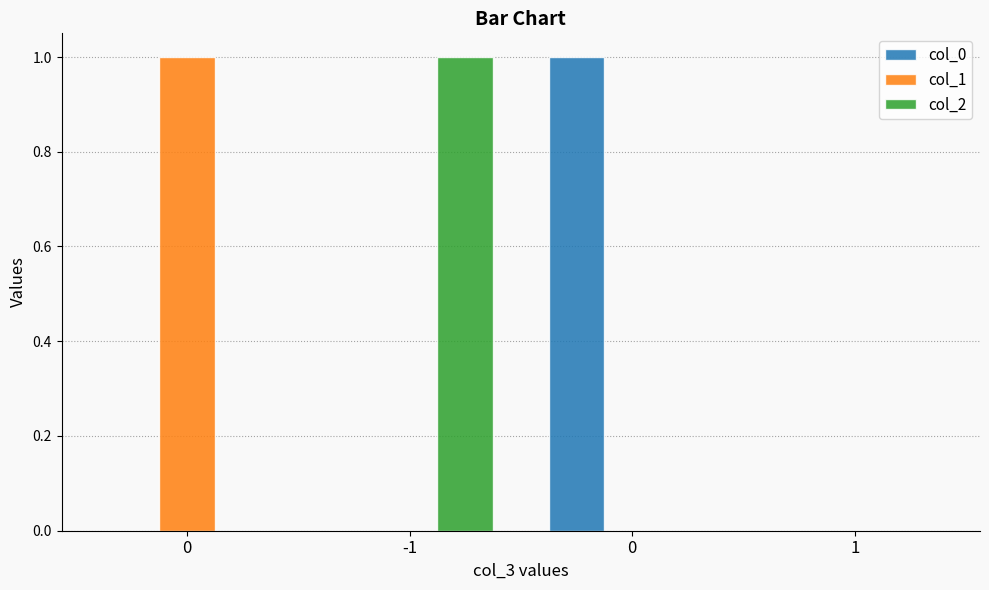

The value of col_0 at -1 is 0. True or false?

True